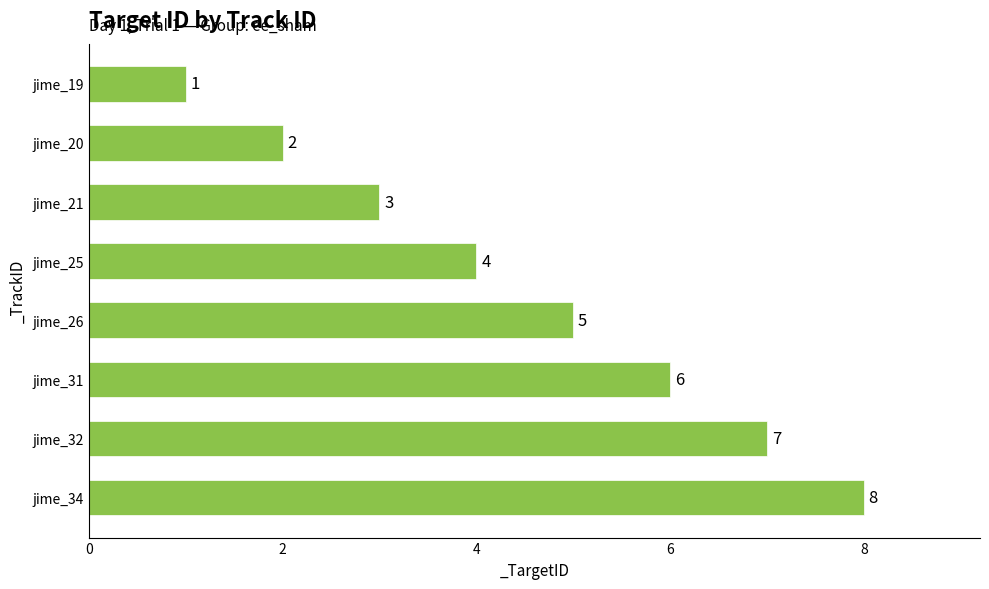

How many categories are shown in the chart?

8